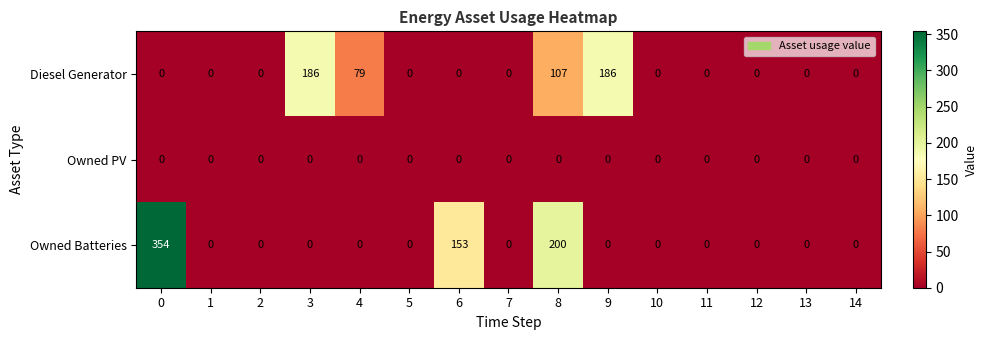

Where is Owned Batteries nearest to the value 177?

8